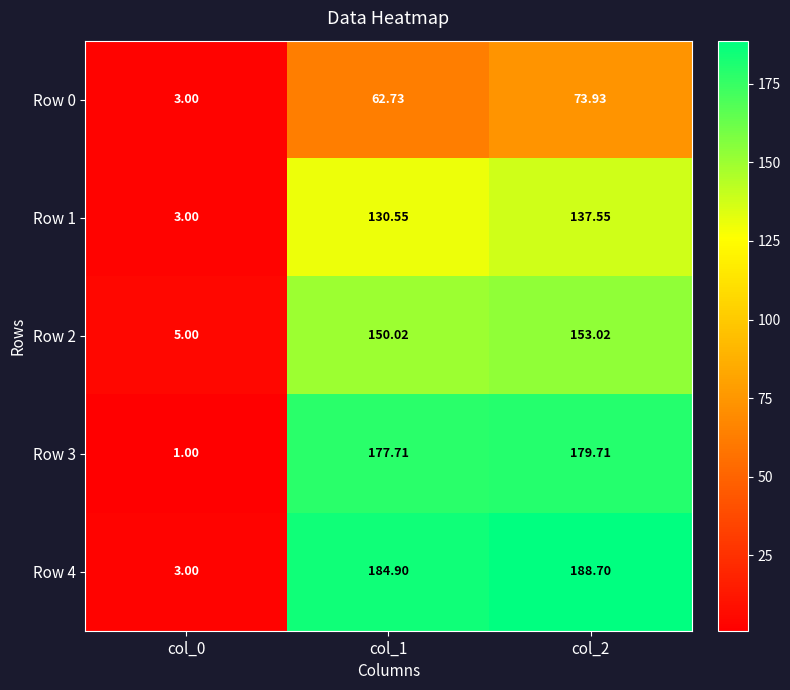

Reading left to right, list all the values displayed in this chart.

Row 0: col_0=3.0	col_1=62.7	col_2=73.9
Row 1: col_0=3.0	col_1=130.6	col_2=137.6
Row 2: col_0=5.0	col_1=150.0	col_2=153.0
Row 3: col_0=1.0	col_1=177.7	col_2=179.7
Row 4: col_0=3.0	col_1=184.9	col_2=188.7